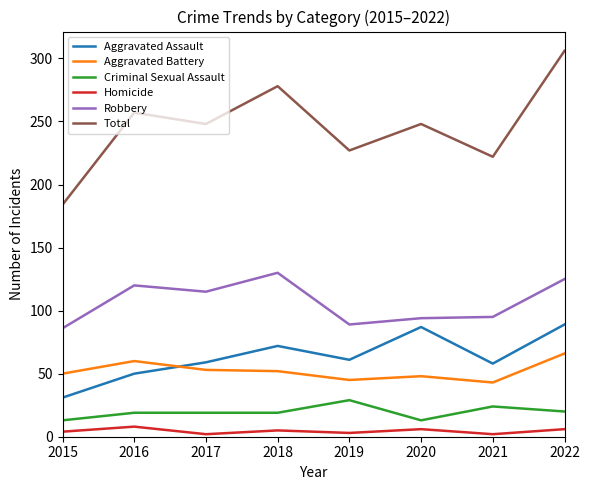

The Homicide series shows 5 at 2018. True or false?

True